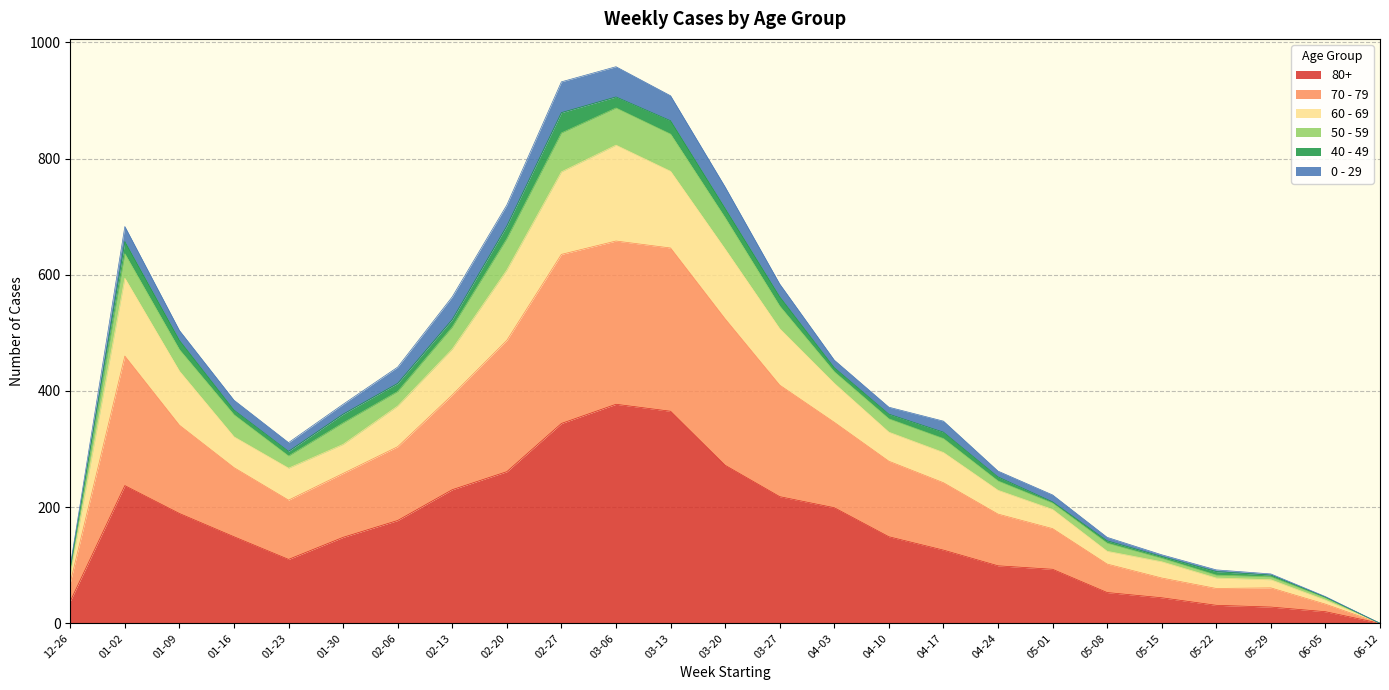

True or false: 60 - 69 has a value of 332 at 04-24.

False